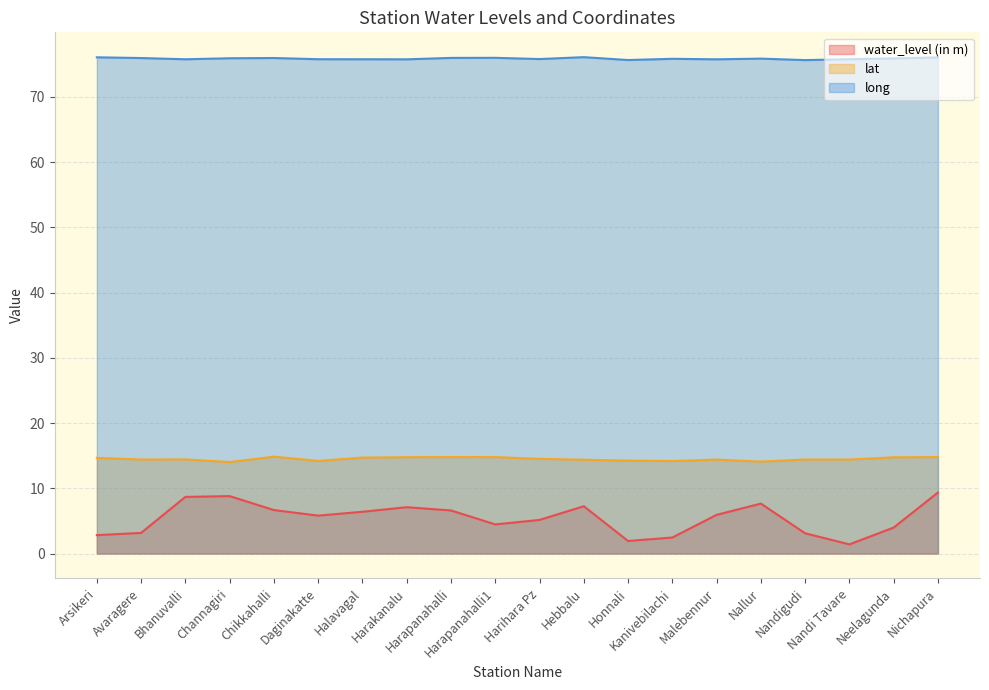

Which category has the lowest value across all series?

Nandi Tavare